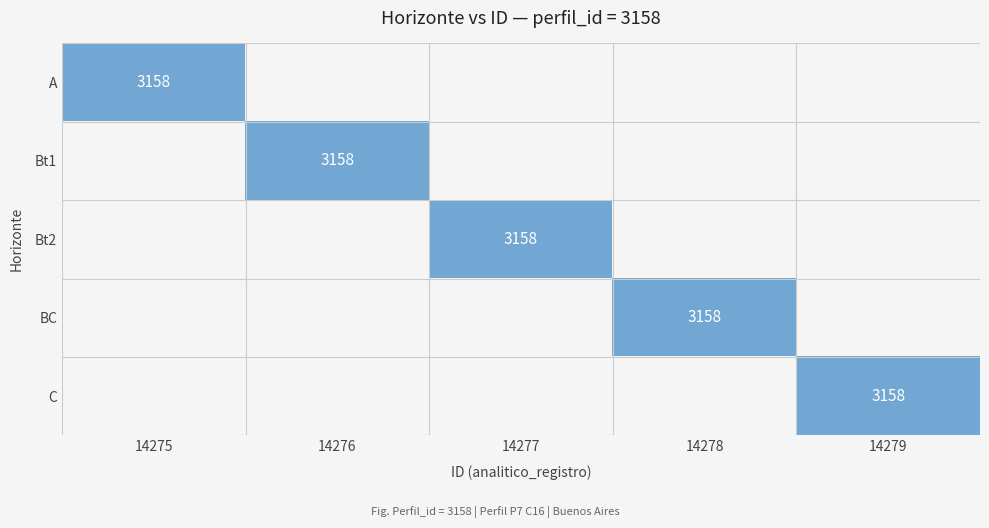

List the series in order of their peak value, highest first.

C, BC, Bt2, Bt1, A